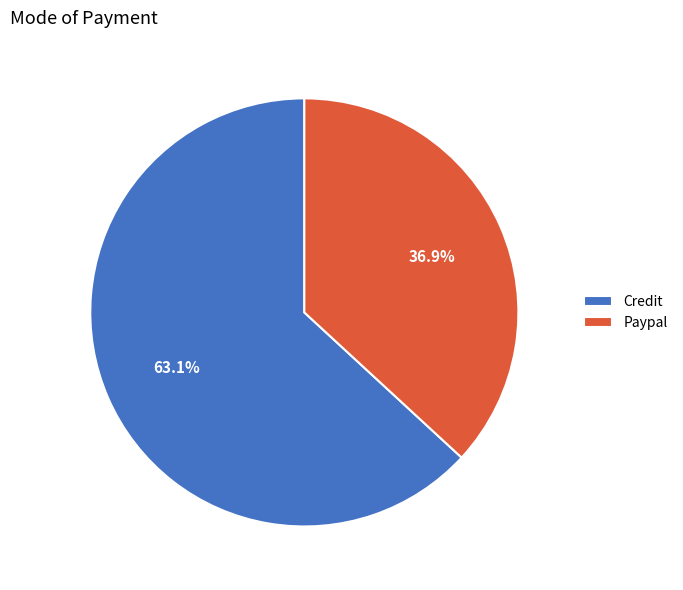

Rank the categories by value from highest to lowest.

Credit, Paypal